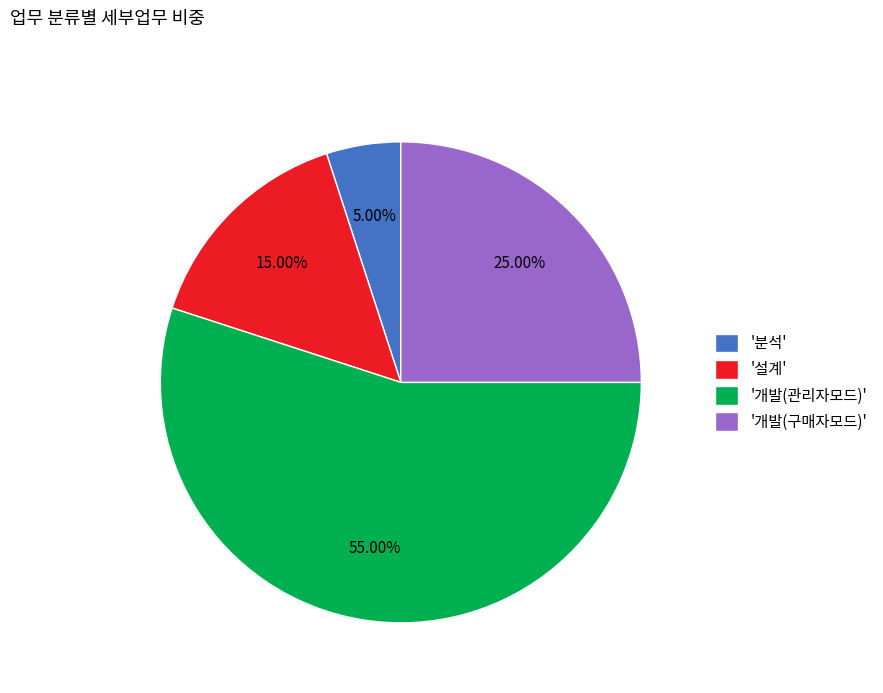

Is the sum of '분석' and '설계' greater than half?

No